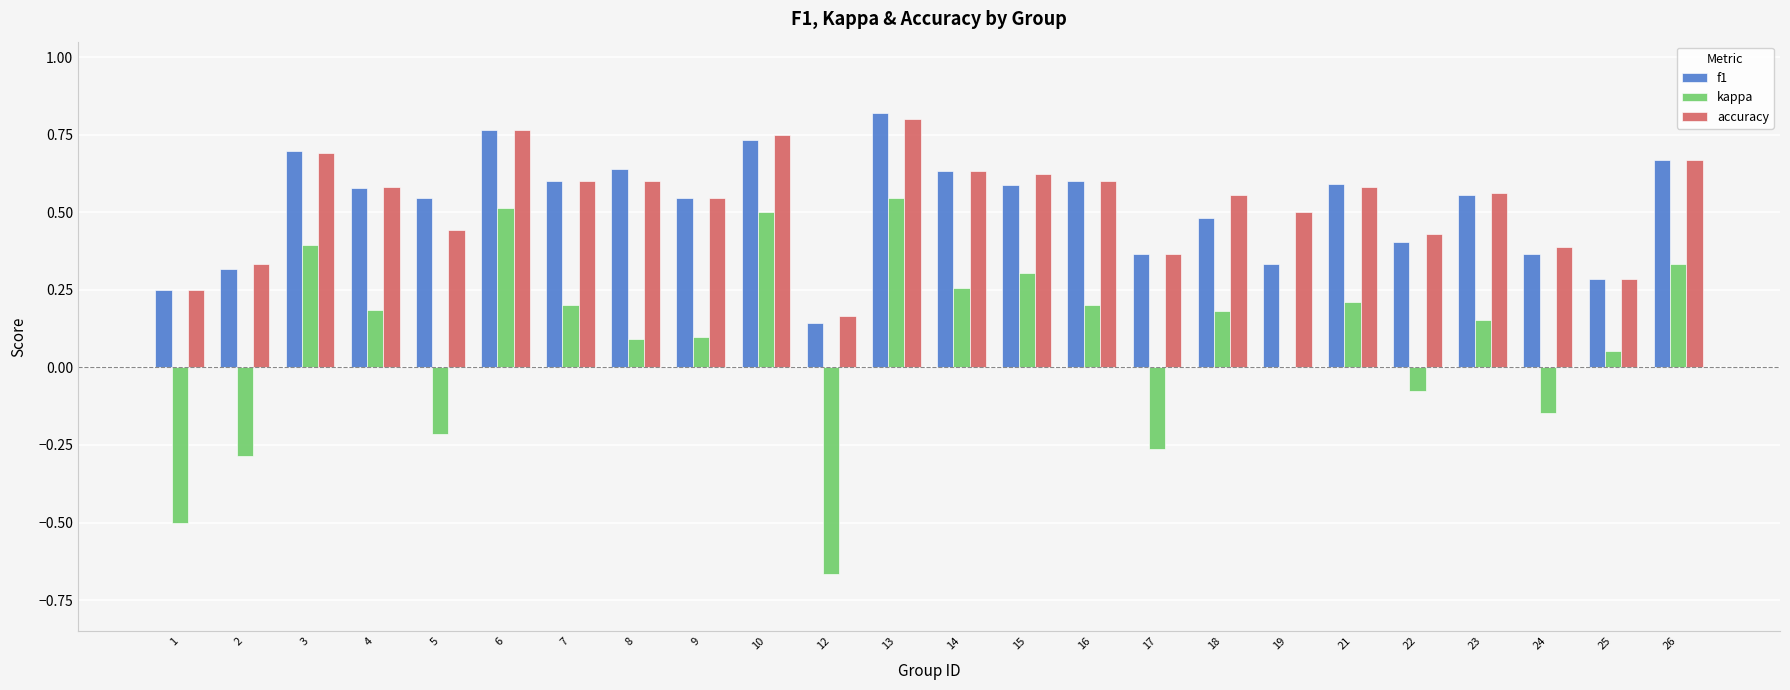

True or false: f1 has a value of 1.3 at 10.

False